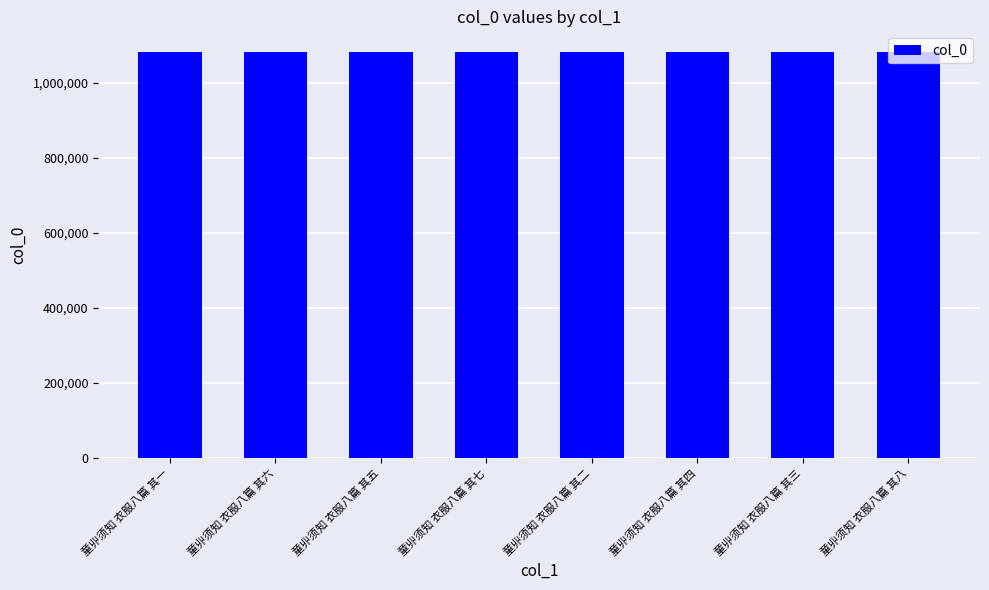

What is the ratio of the value at 童丱须知 衣服八篇 其六 to the value at 童丱须知 衣服八篇 其三?

1.0